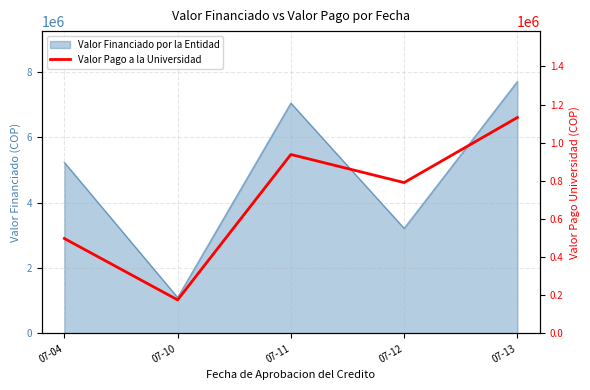

Rank the categories by value from lowest to highest.

07-10, 07-04, 07-12, 07-11, 07-13